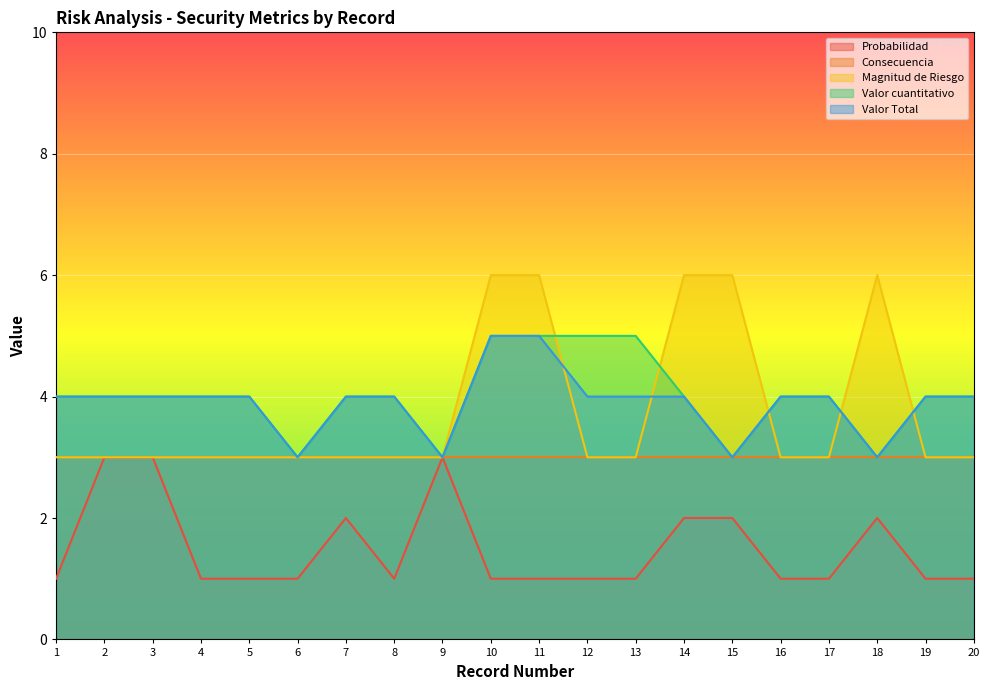

Read the Magnitud de Riesgo value at 7.

3